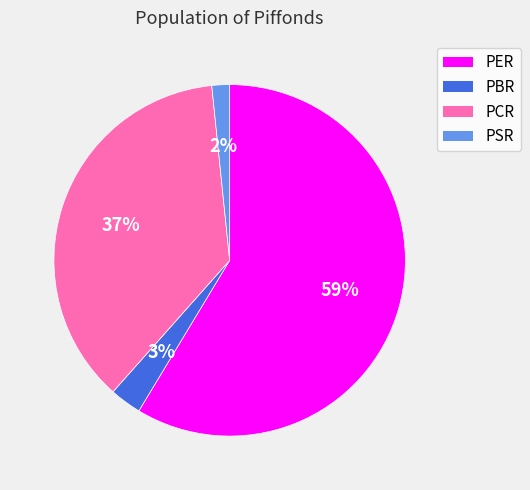

To the nearest percent, what is the combined percentage of PER and PSR?

60%